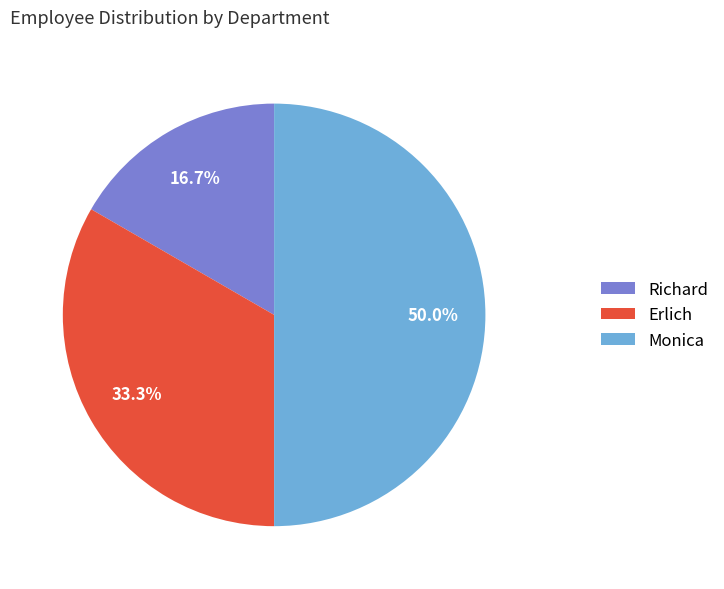

To the nearest percent, what percentage of the pie is Richard?

17%